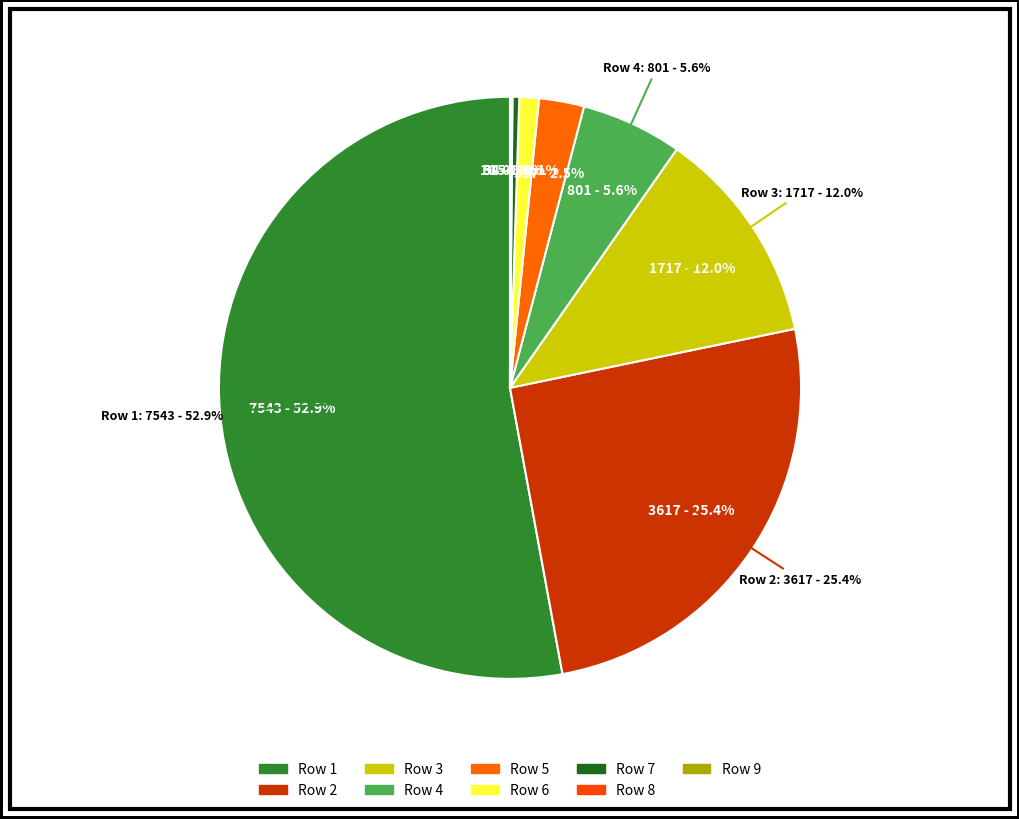

What percentage do 7 and 1 together represent?

53.3%